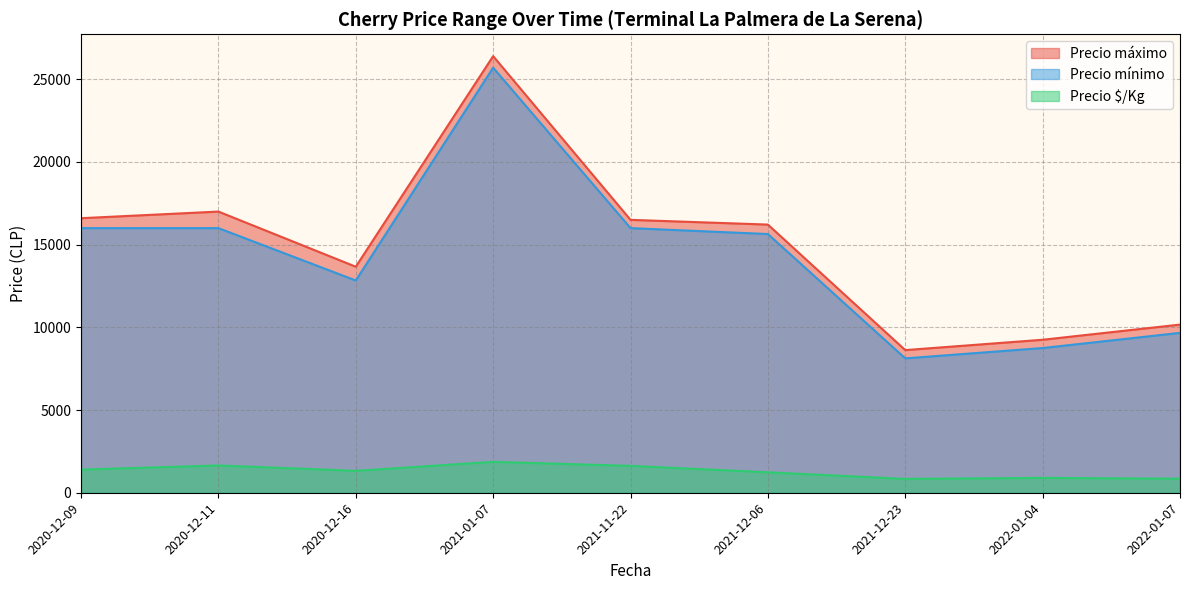

Which series has the widest spread of values?

Precio máximo